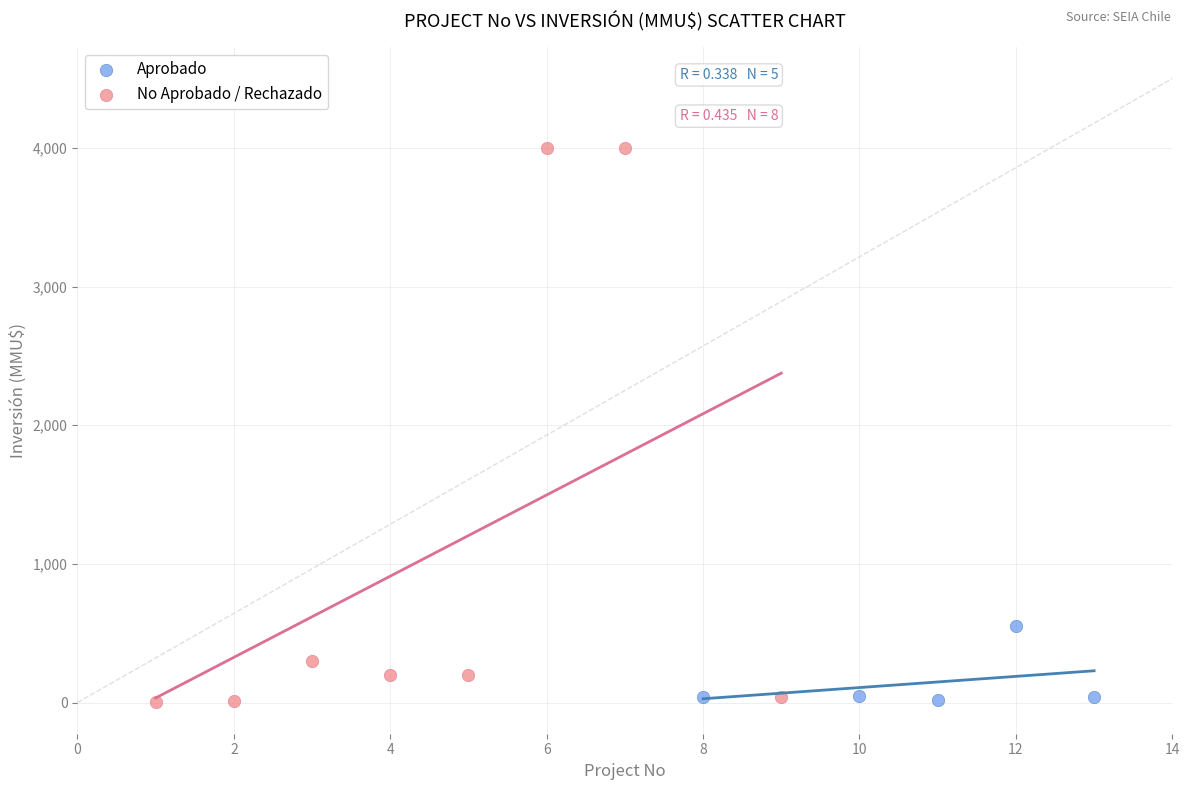

Which series has the widest spread of Y values?

No Aprobado / Rechazado